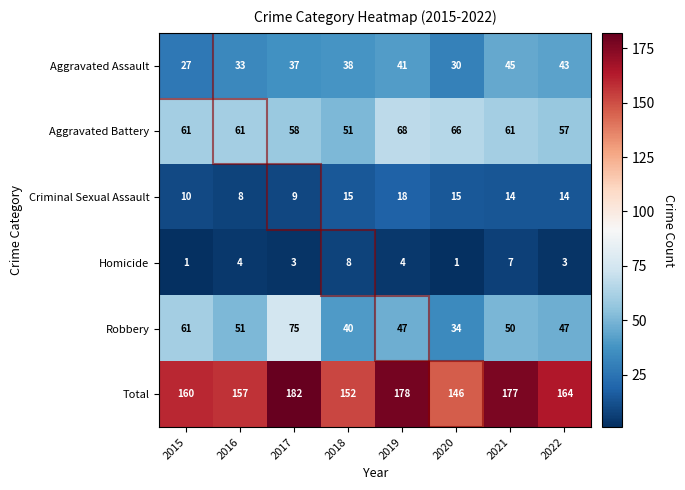

What is the difference between the Aggravated Assault values at 2018 and 2020?

8